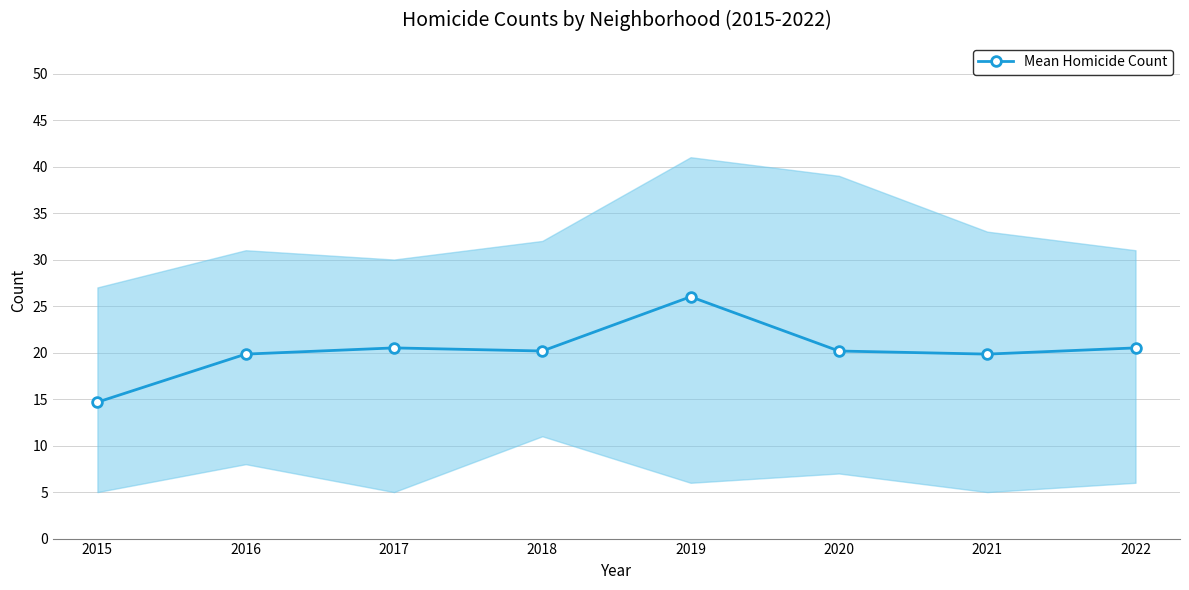

How many distinct data groups are displayed?

1